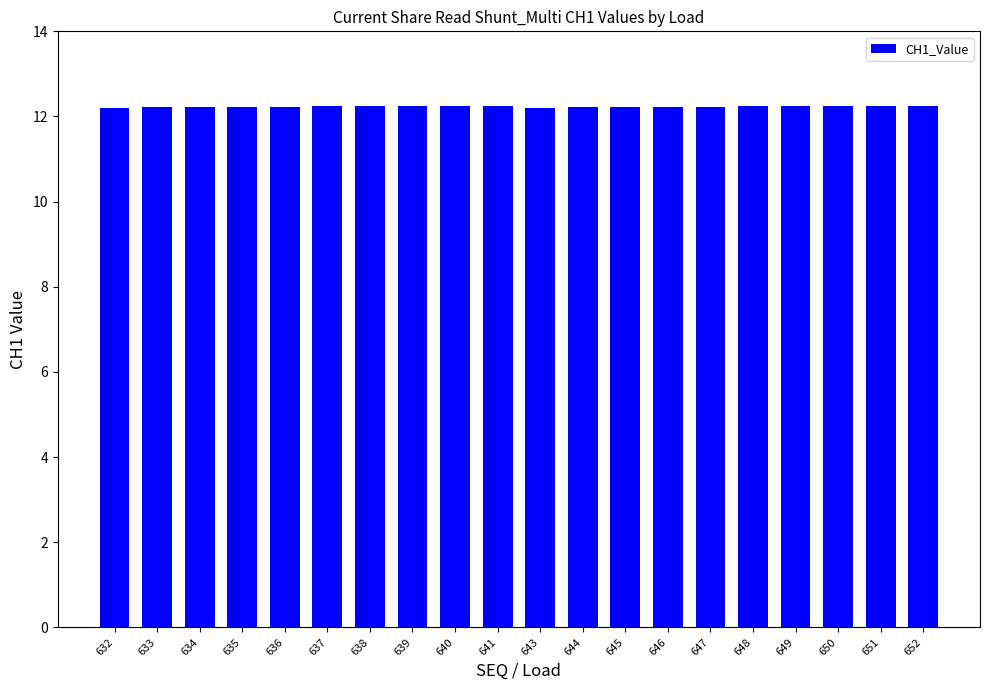

What is the smallest value displayed?

12.2